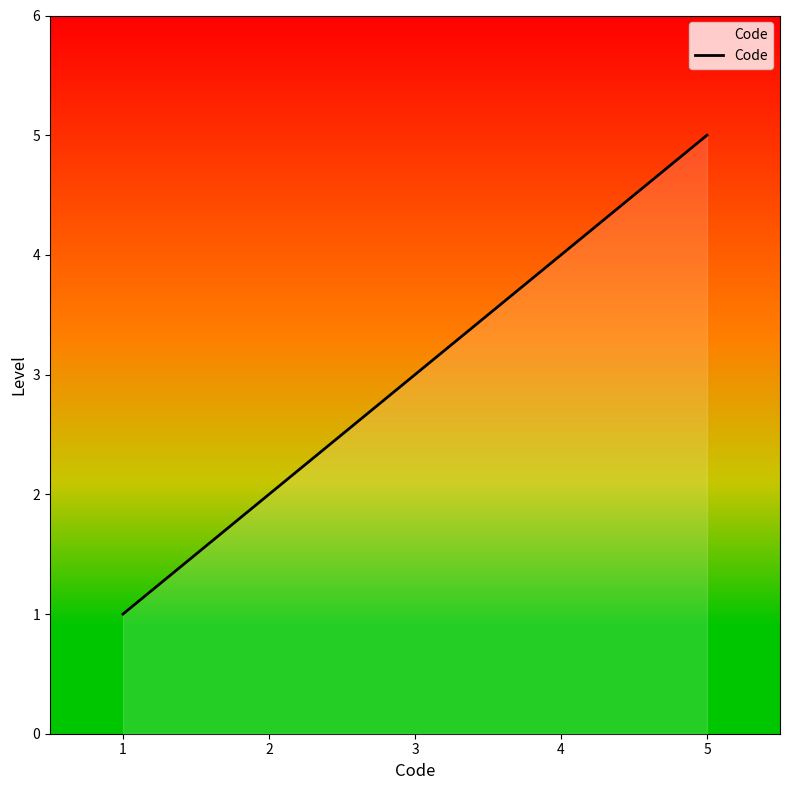

Does the chart display data point markers on the line(s)?

No